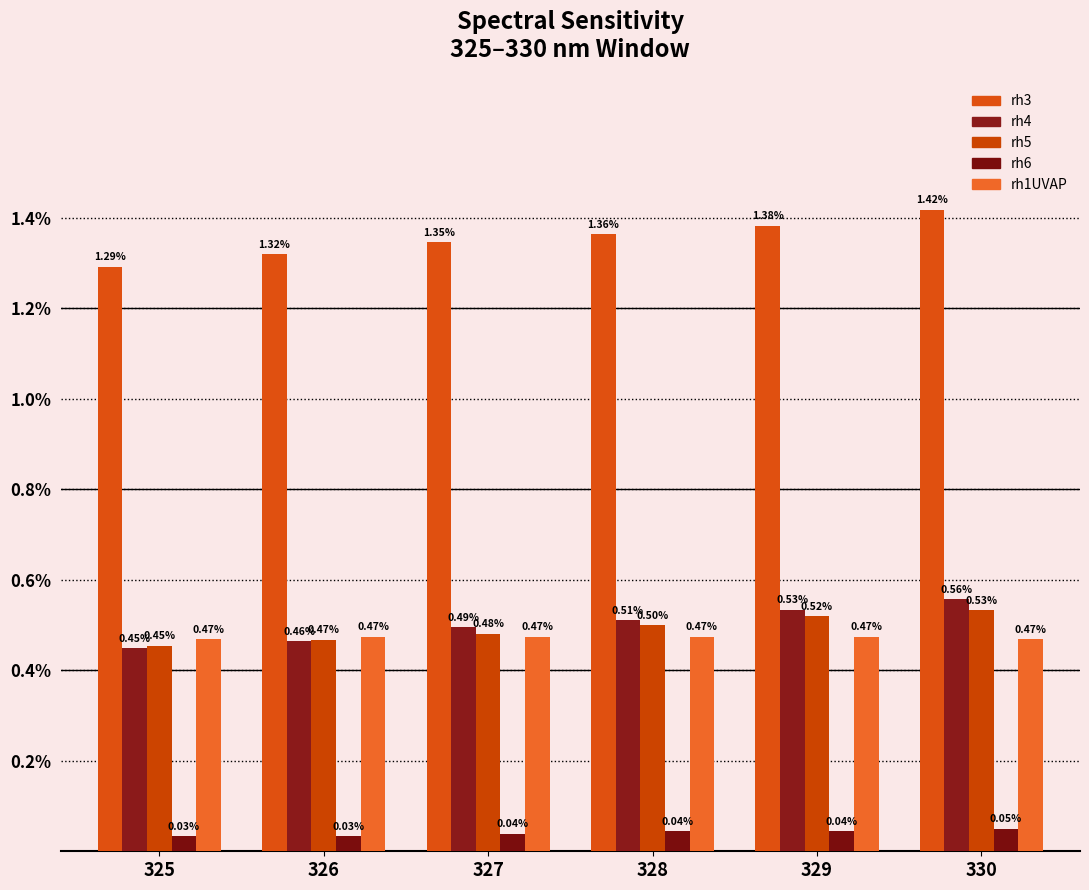

List the series in order of their peak value, lowest first.

rh6, rh1UVAP, rh5, rh4, rh3